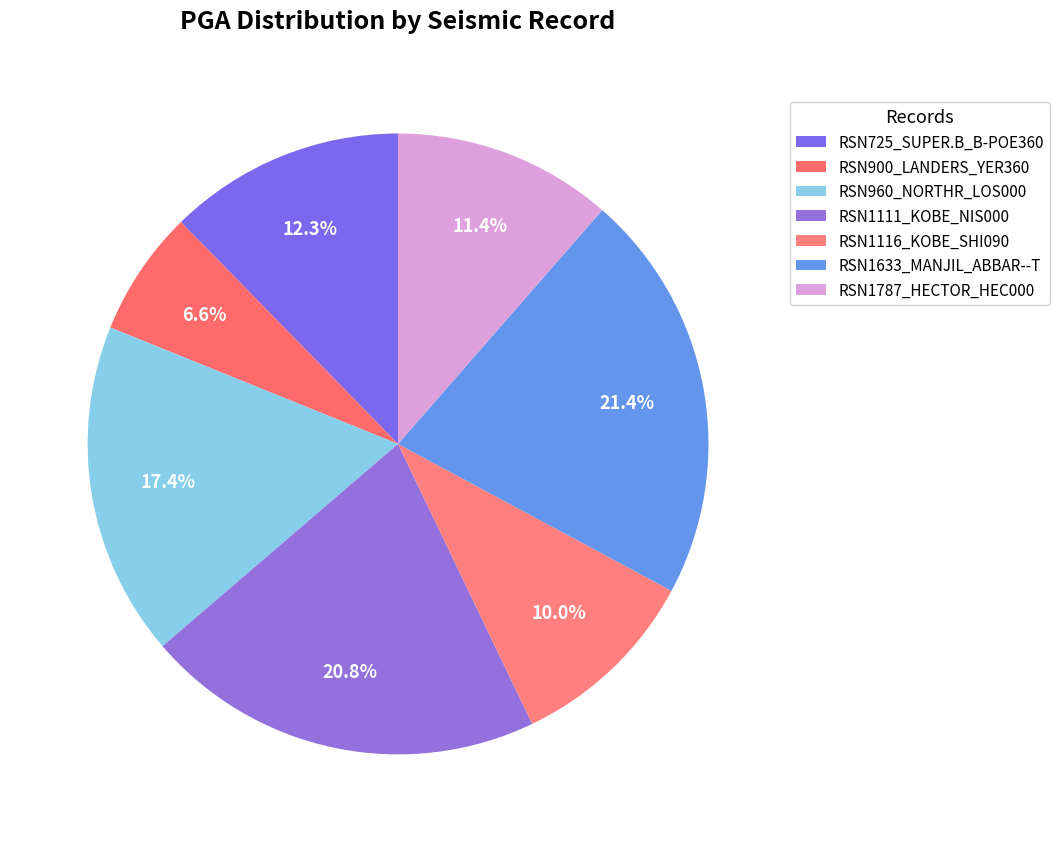

How many slices are in this pie chart?

7